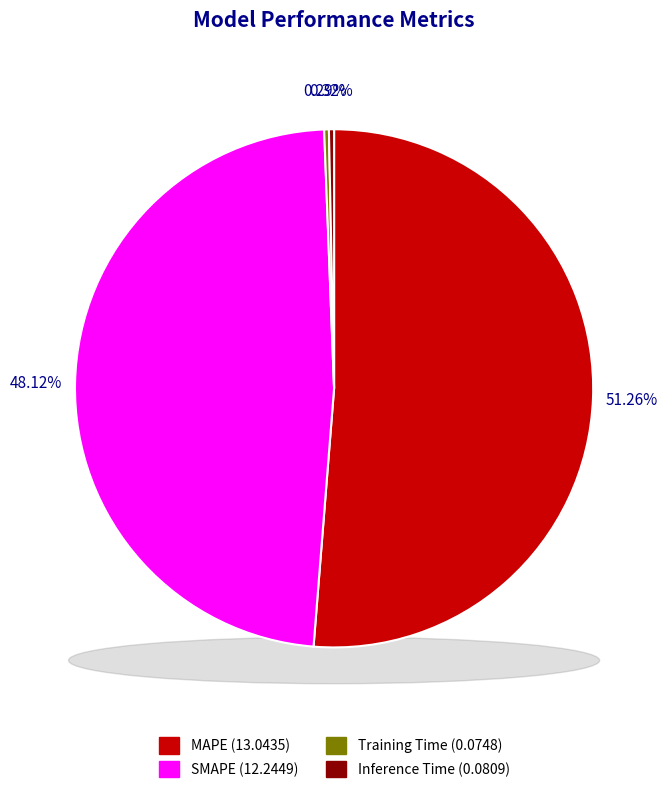

Rank the categories by value from highest to lowest.

MAPE, SMAPE, Inference Time, Training Time